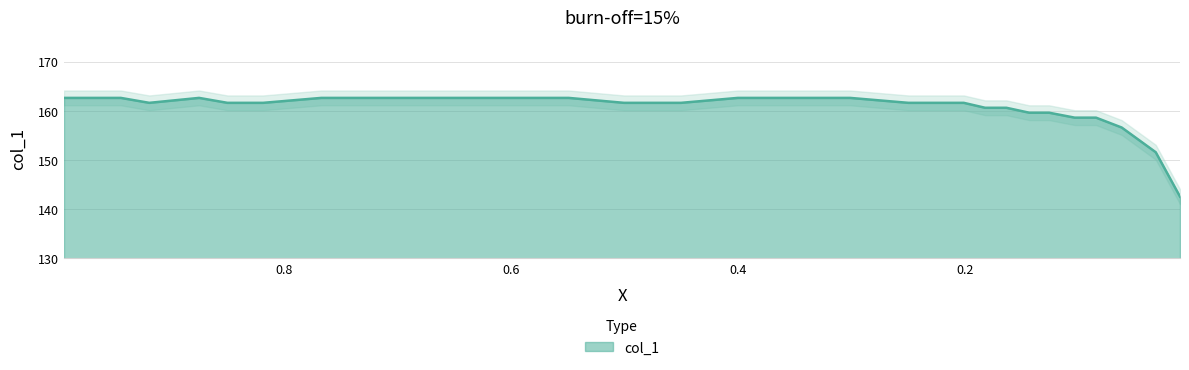

At which category does the data reach its first local peak?

0.8749